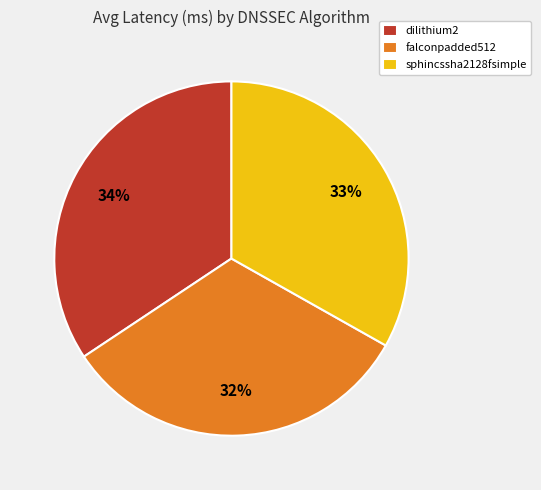

Combined, do falconpadded512 and dilithium2 account for over 50%?

Yes